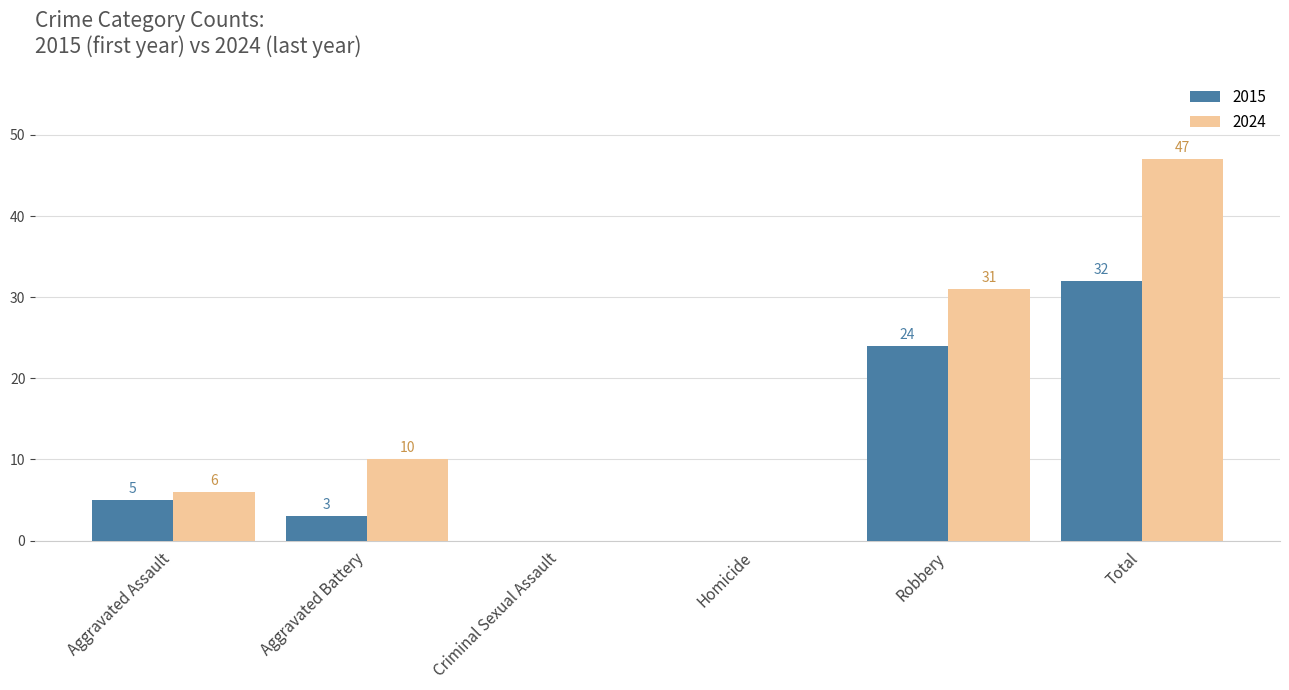

At which category does the chart reach its peak across all series?

Total